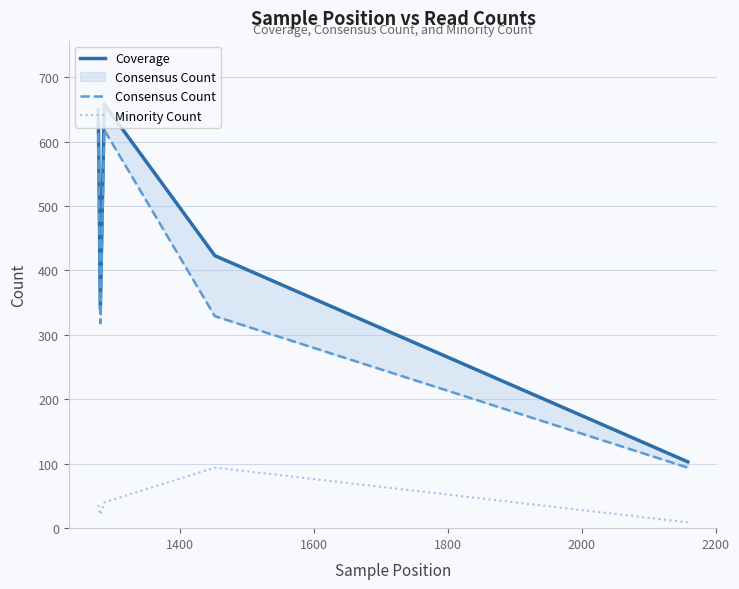

True or false: Minority Count and Coverage cross at least once.

False